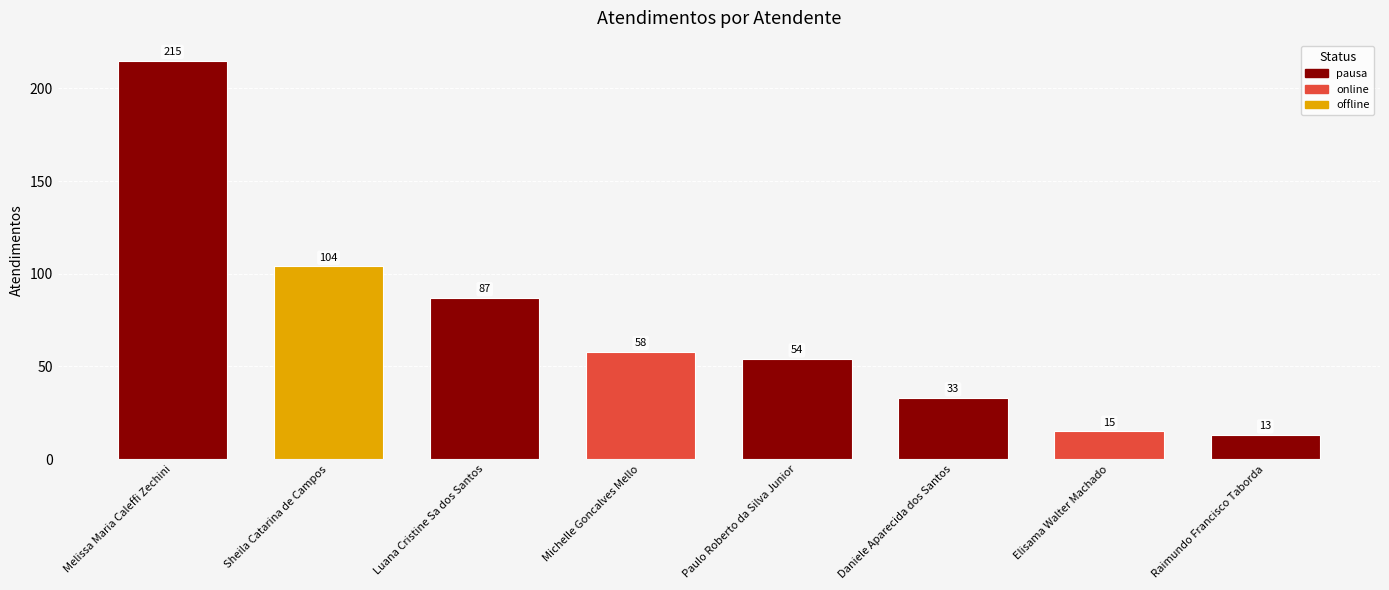

What is the minimum value shown in the chart?

13